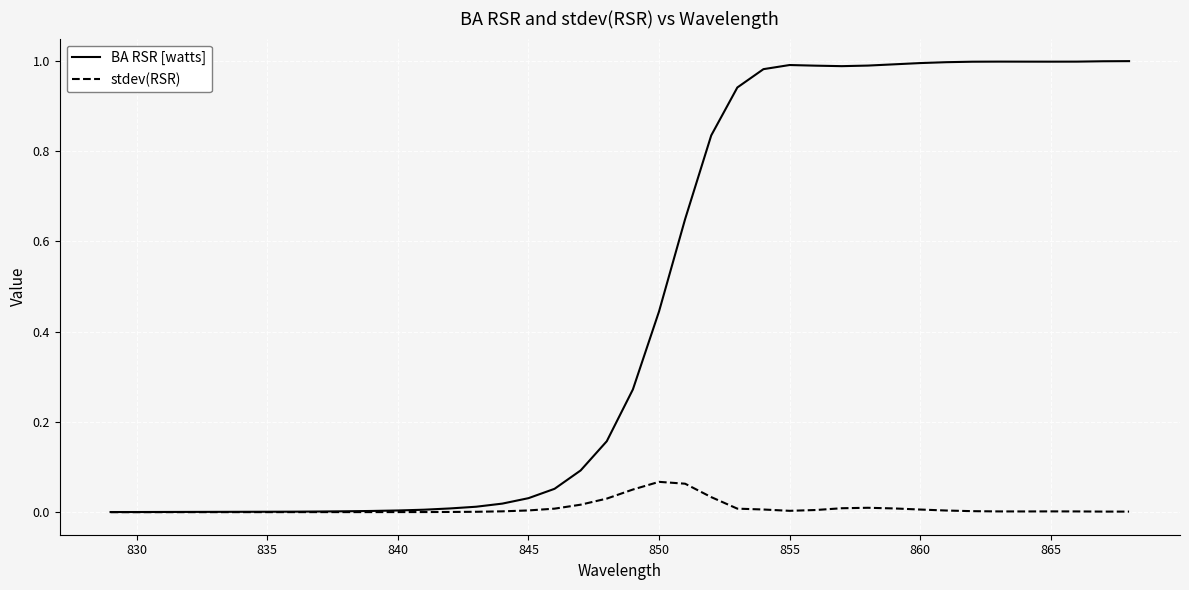

Which series has the largest range (max minus min)?

BA RSR [watts]